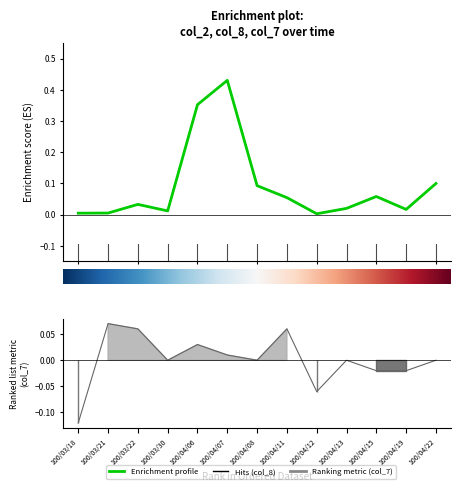

Which series has the largest total across all categories?

col_2